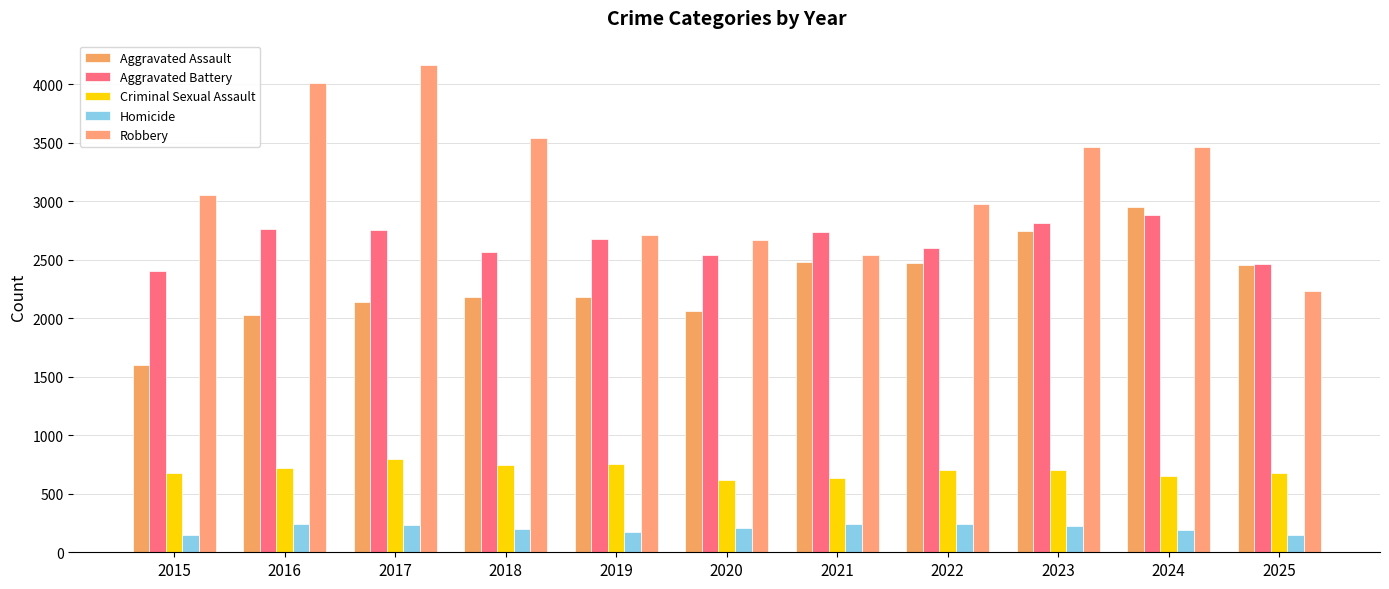

At which label is Robbery closest to 3201?

2015